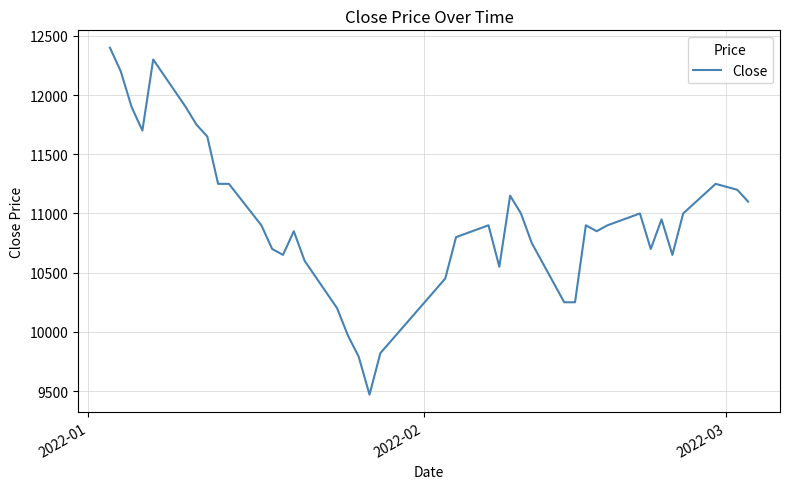

Reading left to right, transcribe all the data shown in this chart.

12400	12200	11900	11700	12300	11900	11750	11650	11250	11250	10900	10700	10650	10850	10600	10200	9970	9790	9470	9820	10450	10800	10900	10550	11150	11000	10750	10250	10250	10900	10850	10900	11000	10700	10950	10650	11000	11250	11200	11100